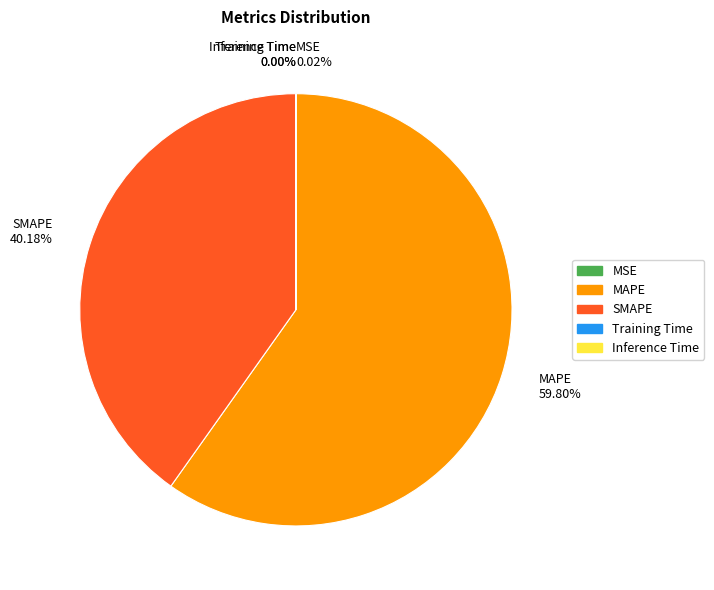

What is the majority slice?

MAPE